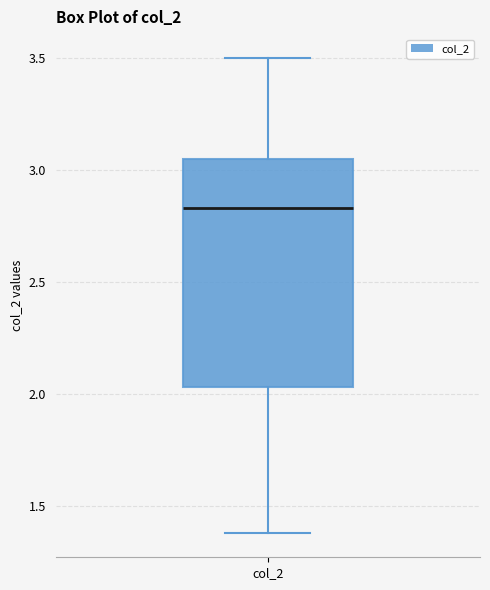

Where does the median line of the box for col_2 sit on the y-axis? The values are not printed on the chart, so give them approximately, as read against the axis.

2.85